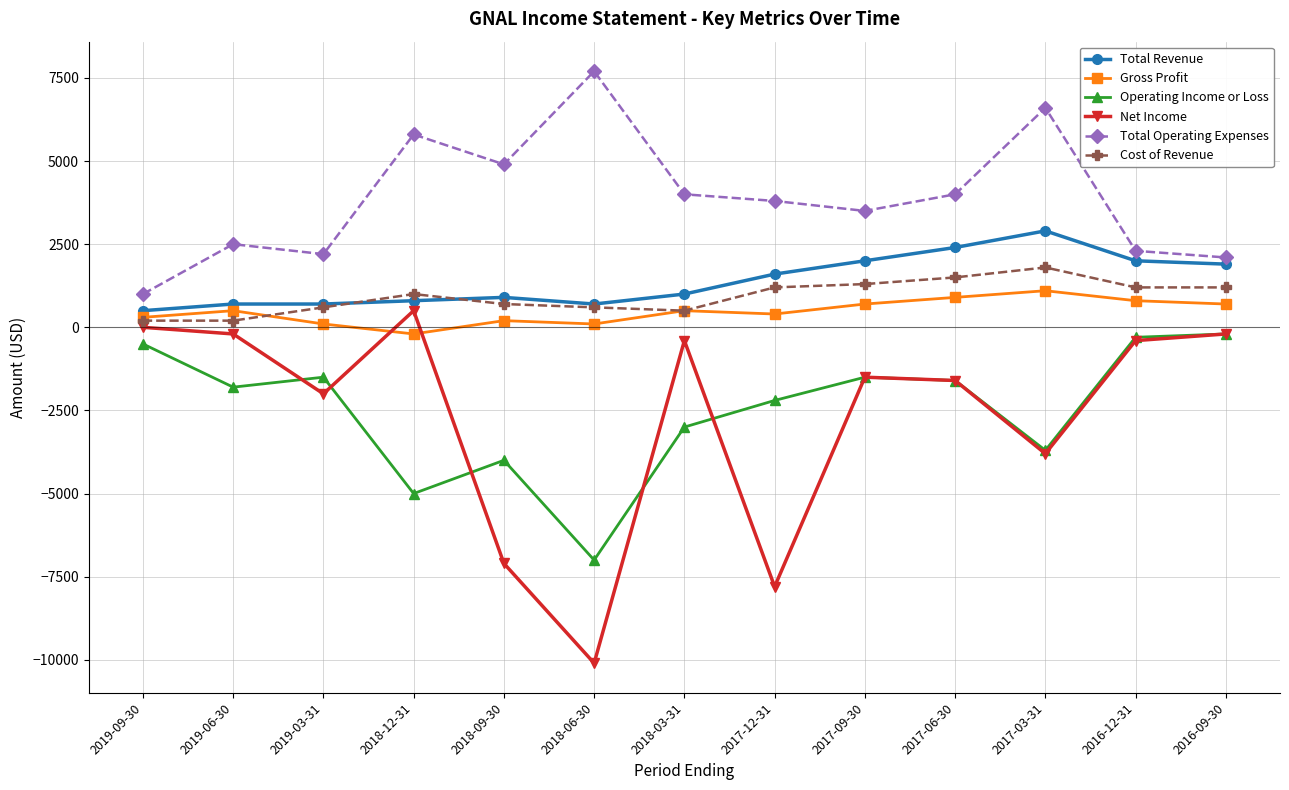

True or false: Cost of Revenue and Total Revenue cross at least once.

True